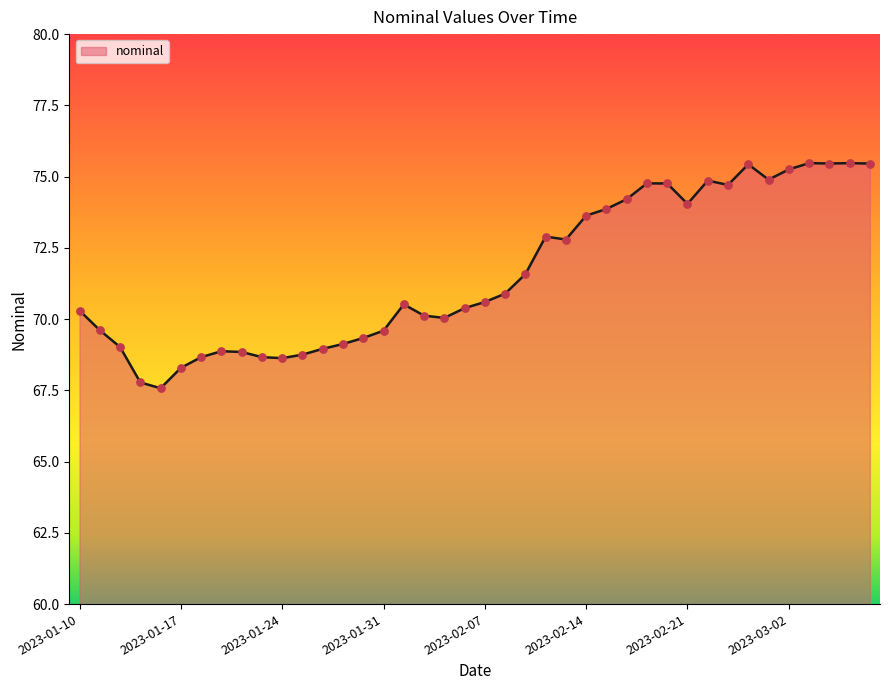

What is the smallest value displayed?

67.6